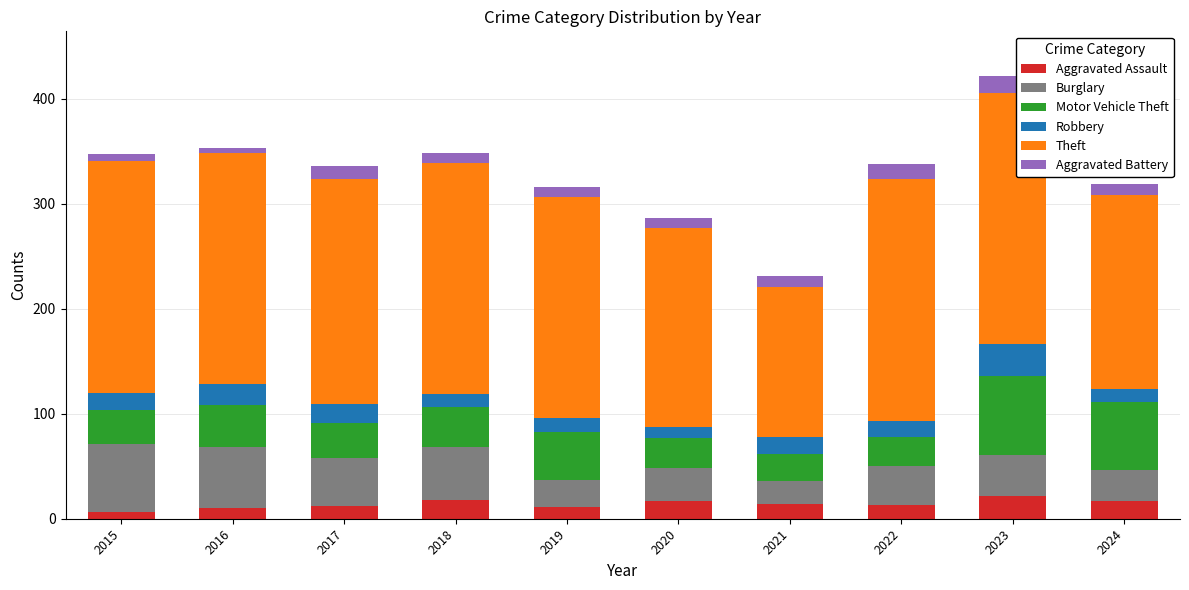

At which category is the sum across all series the highest?

2023